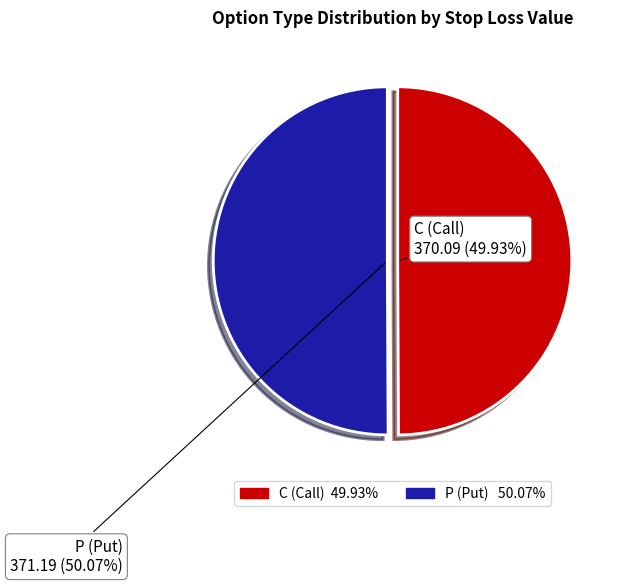

Do C and P together represent more than half of the pie?

Yes